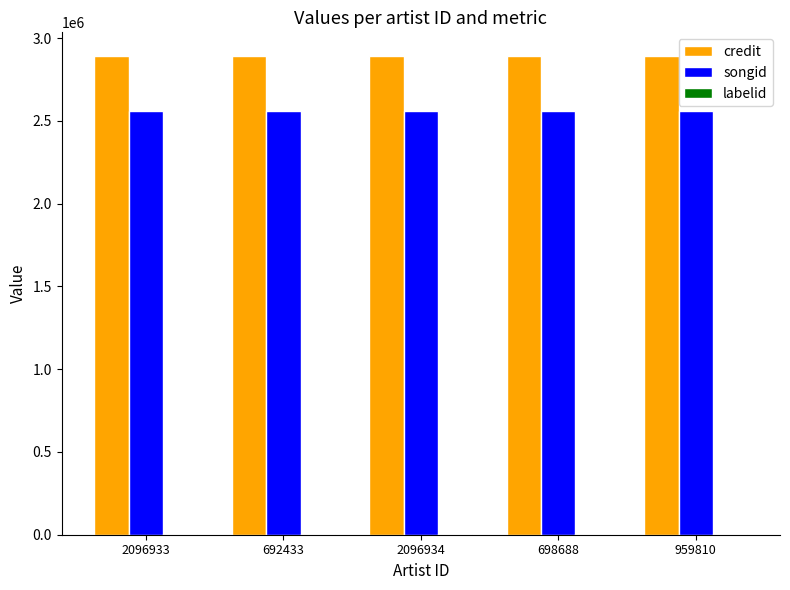

Which series has the largest total across all categories?

credit